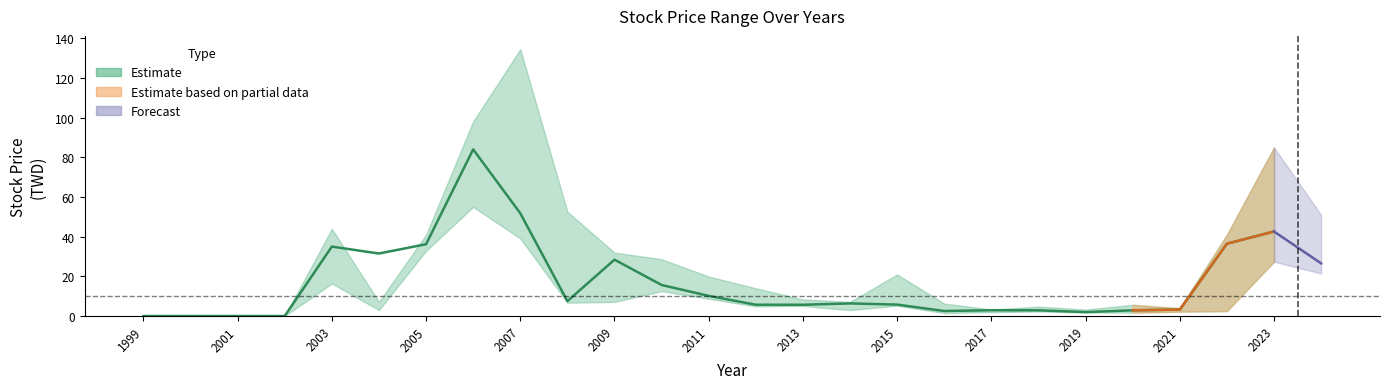

What is the value of the 最低價 point at the 5th from the left?

16.4